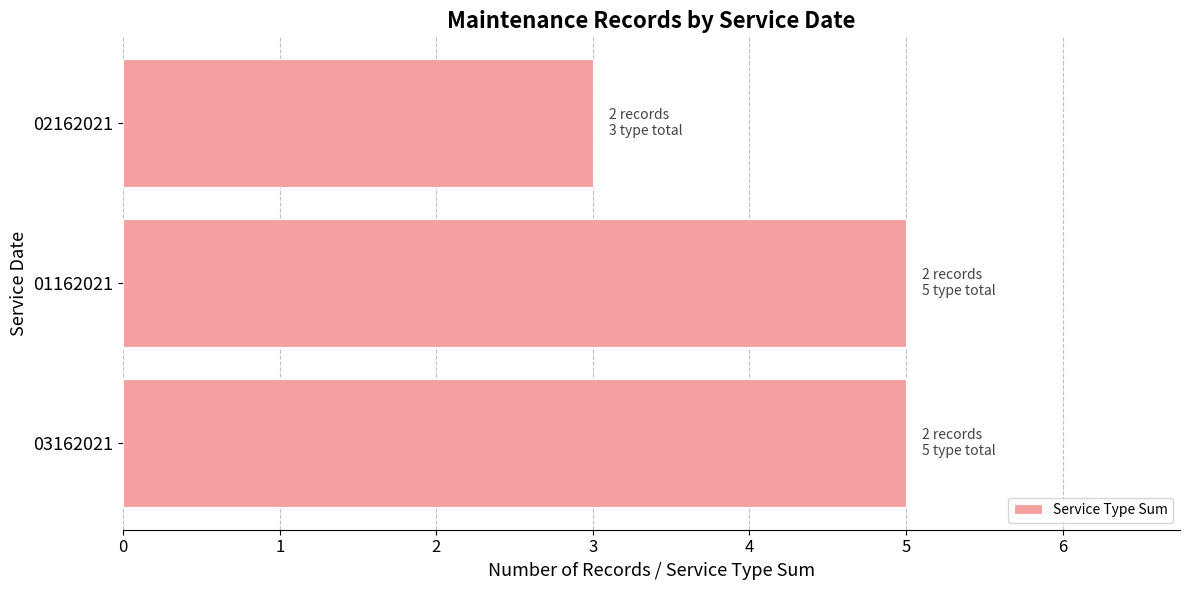

Which label corresponds to the smallest value in the chart?

02162021